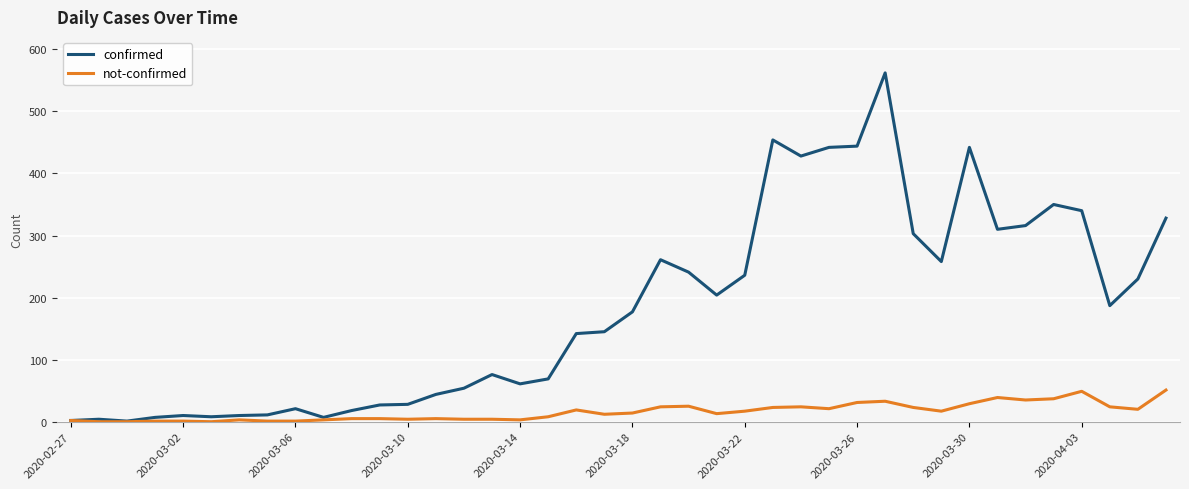

Which series has the largest range (max minus min)?

confirmed